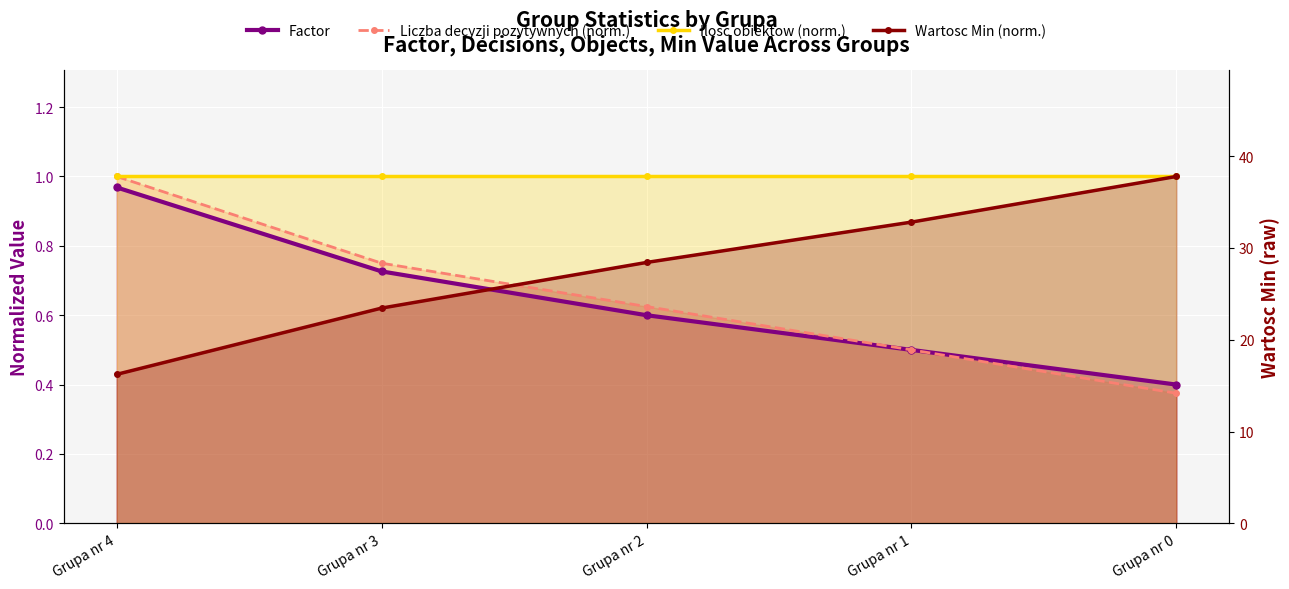

What is the approximate value of Factor at Grupa nr 1?

0.5